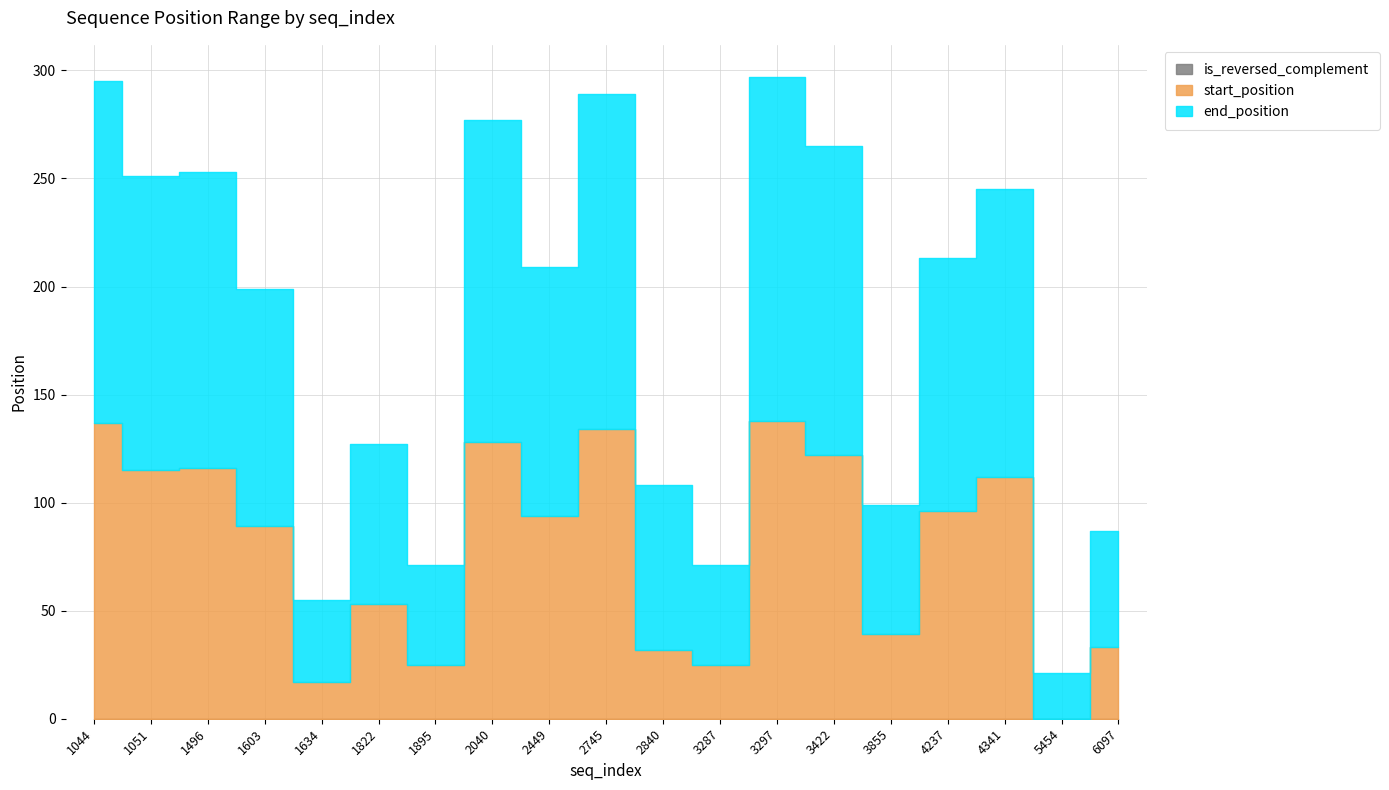

Which has a higher value, 1496 or 2449?

1496